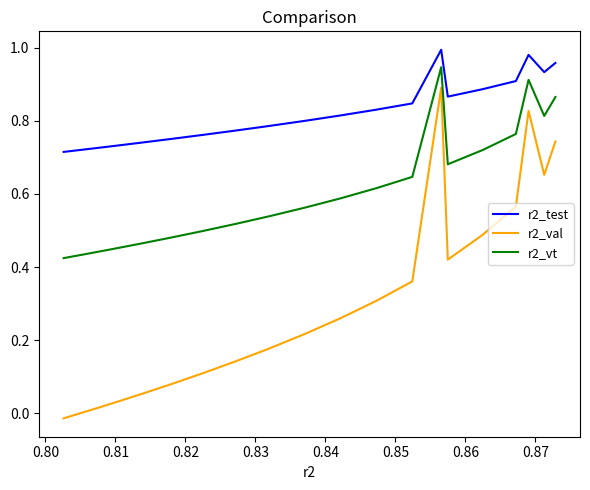

What is the sum of all r2_val values?

6.3